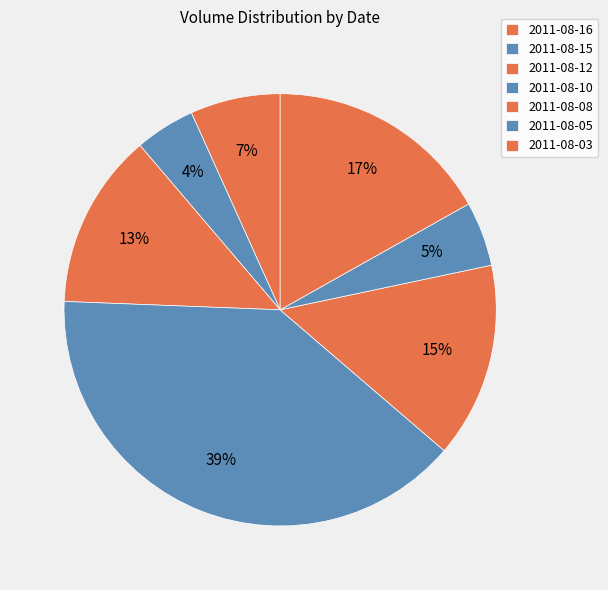

How many slices are in this pie chart?

7